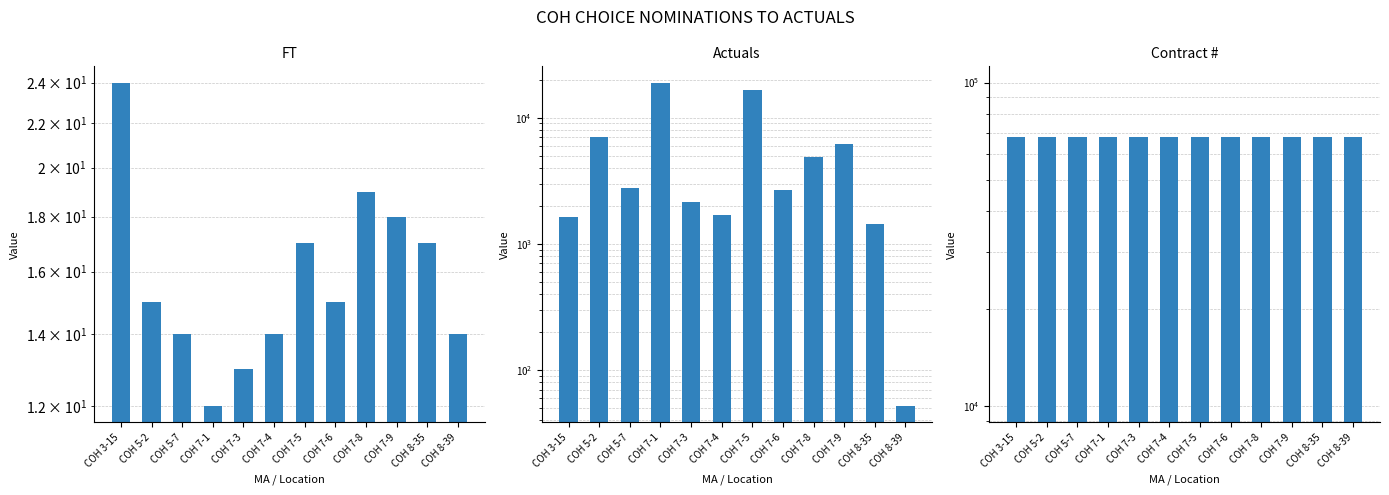

Rank the categories by FT value from highest to lowest.

COH 3-15, COH 7-8, COH 7-9, COH 7-5, COH 8-35, COH 5-2, COH 7-6, COH 5-7, COH 7-4, COH 8-39, COH 7-3, COH 7-1